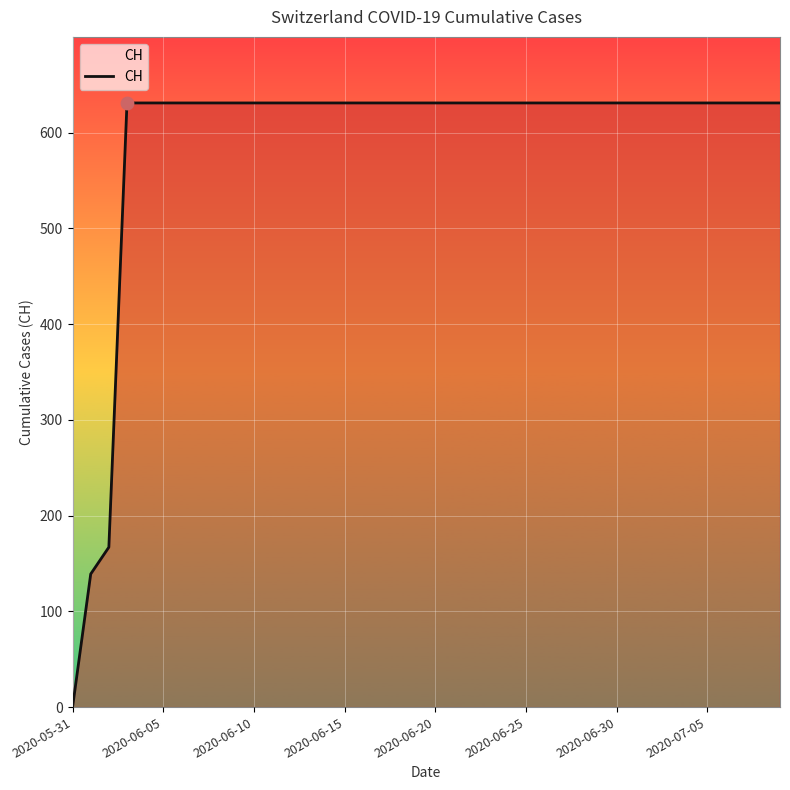

What is the greatest value displayed?

631